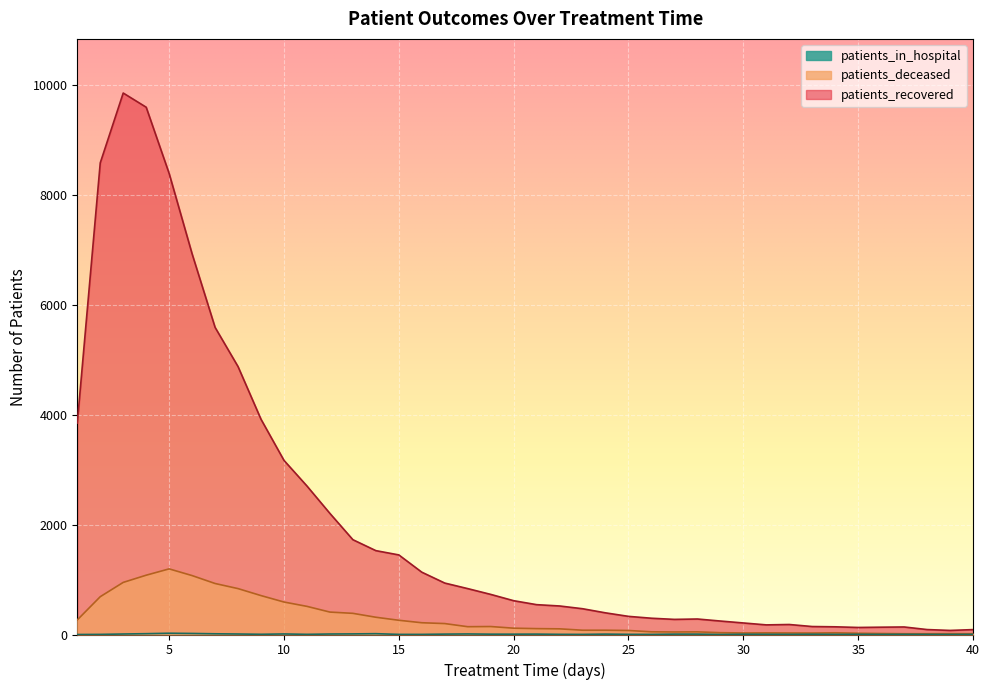

The patients_in_hospital series shows 6 at 19. True or false?

True